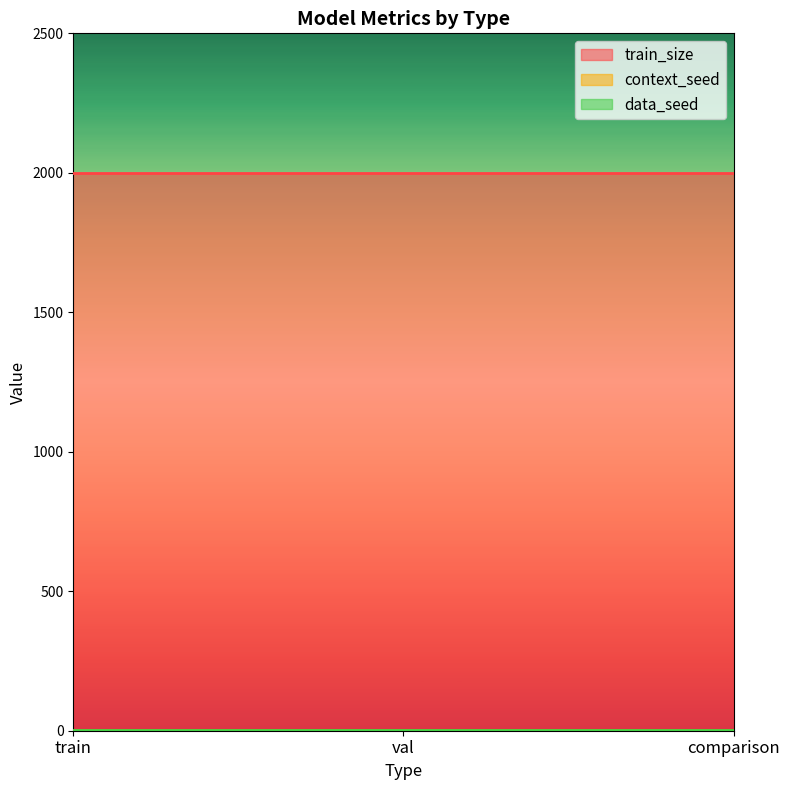

True or false: train_size has a value of 3280 at comparison.

False